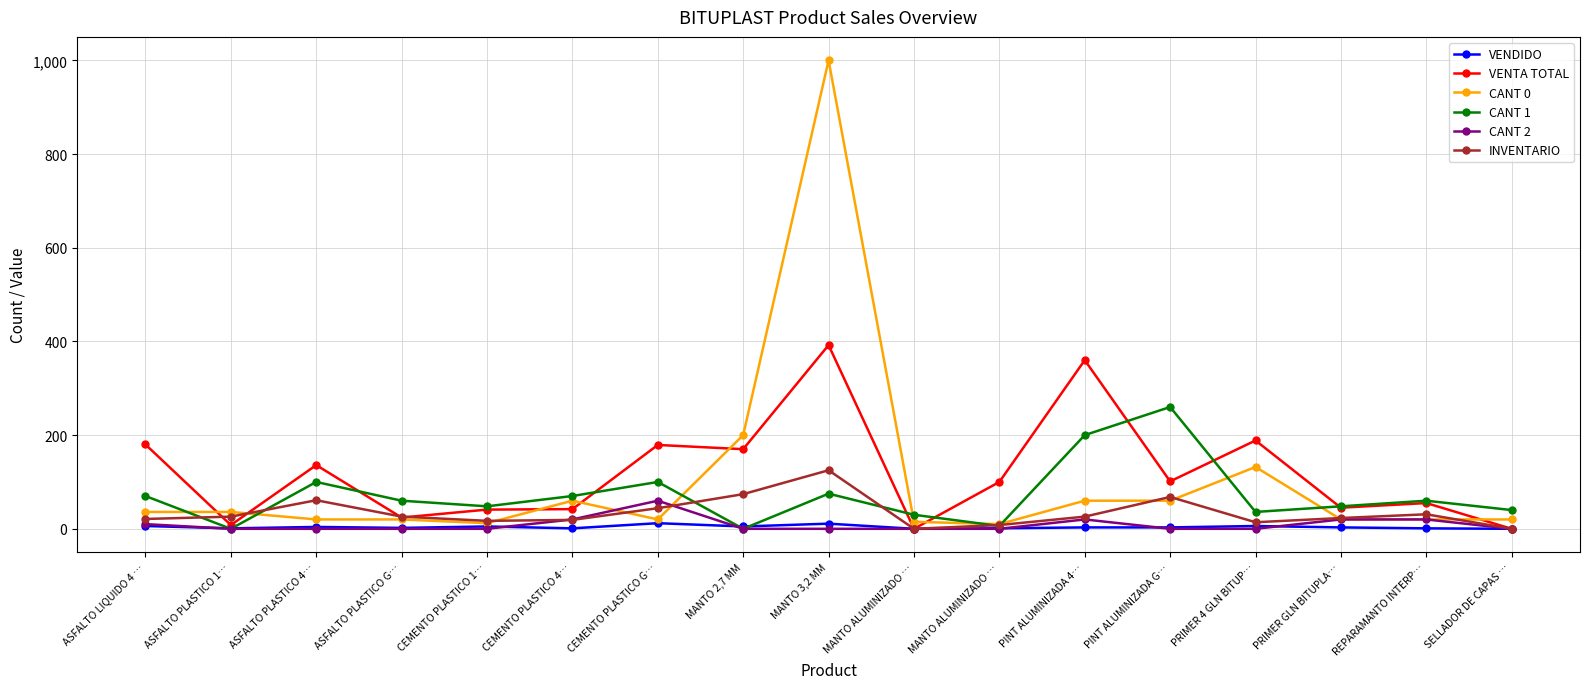

What is the sum of the VENTA TOTAL values at PRIMER 4 GLN BITUP… and PINT ALUMINIZADA G…?

289.8